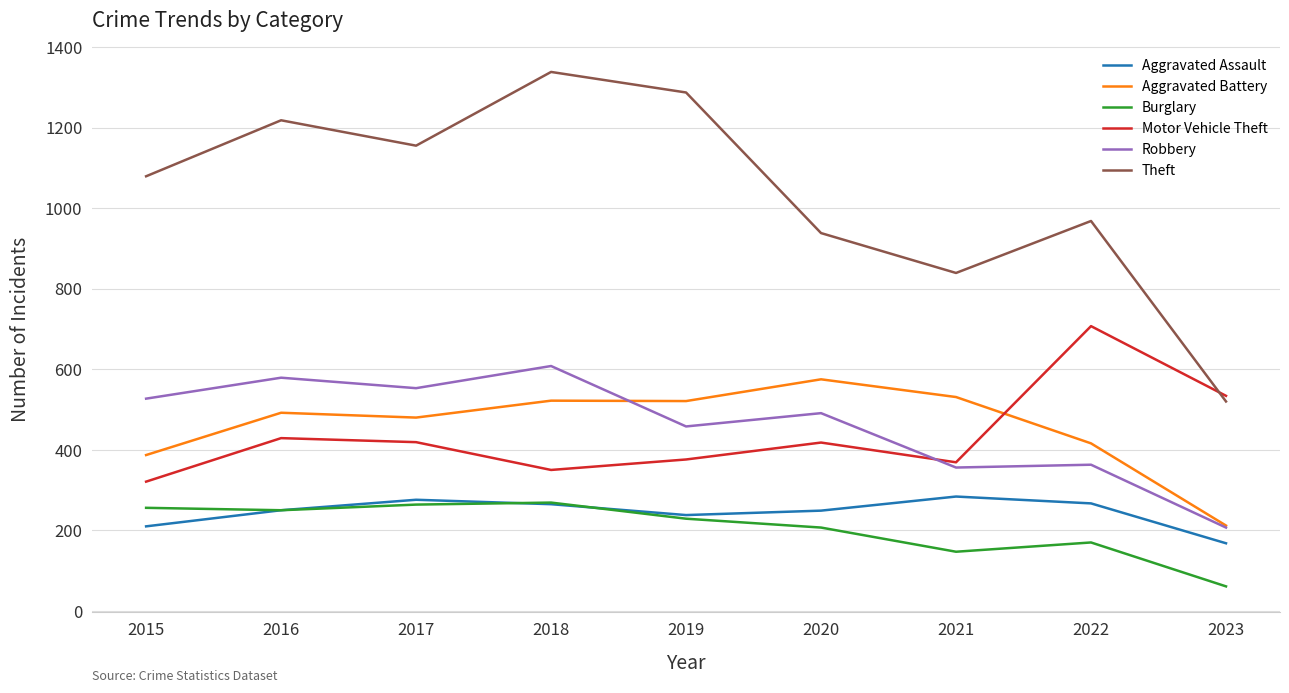

At how many categories does at least one series exceed 105?

9